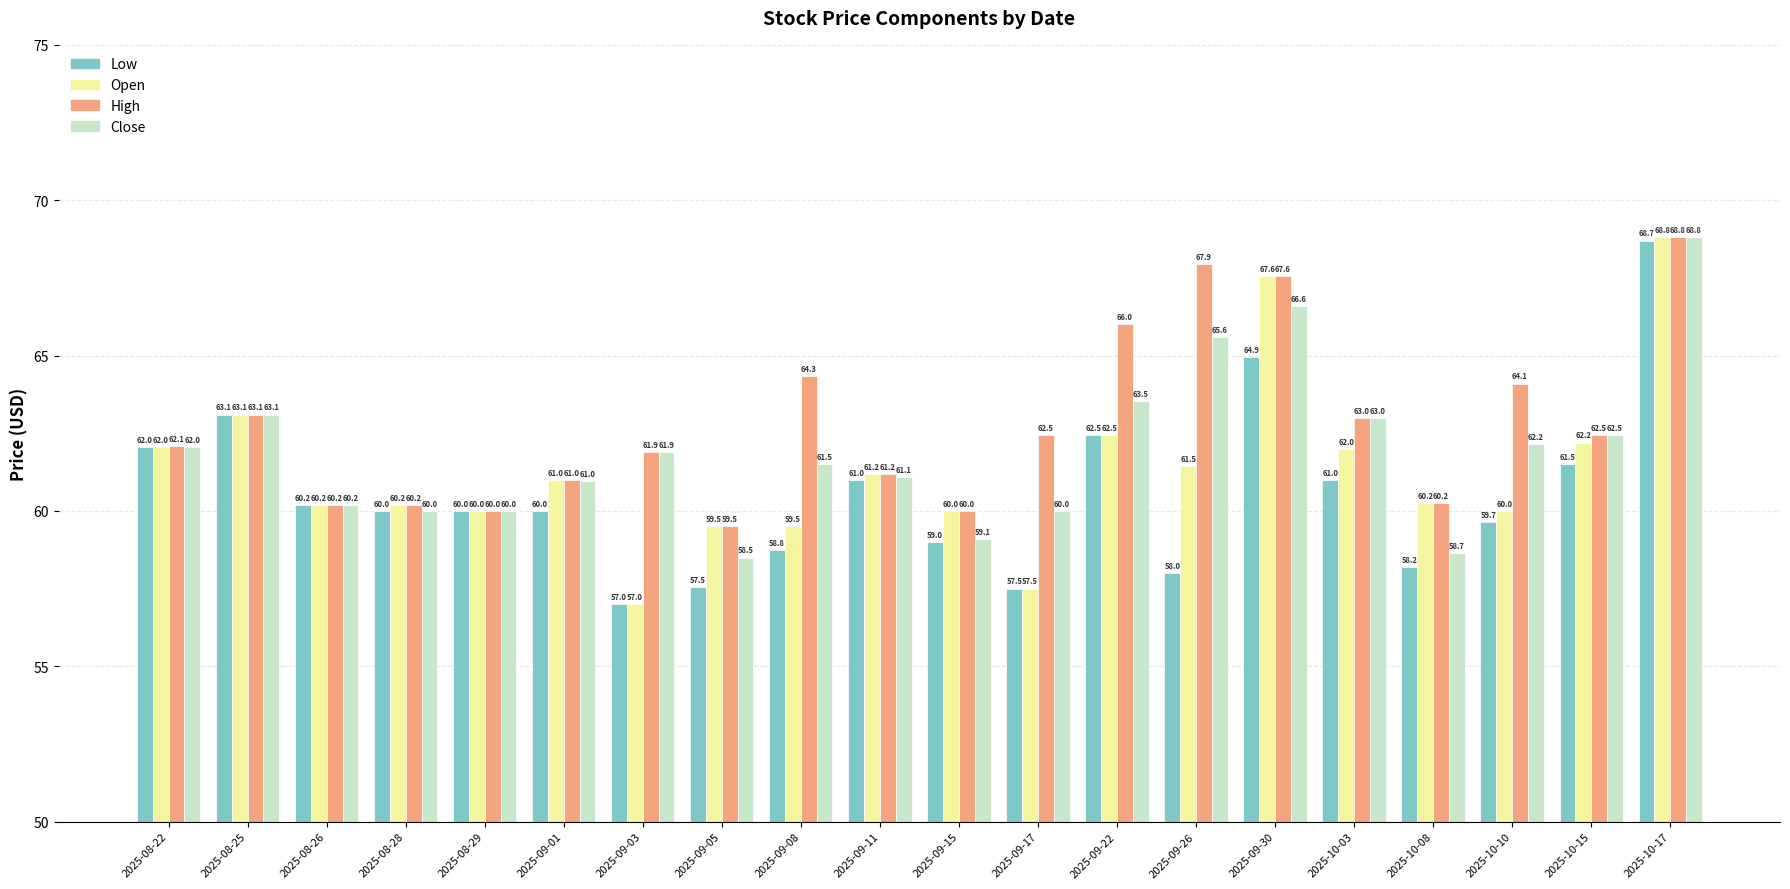

What is the total value across all series at 2025-09-17?

237.5